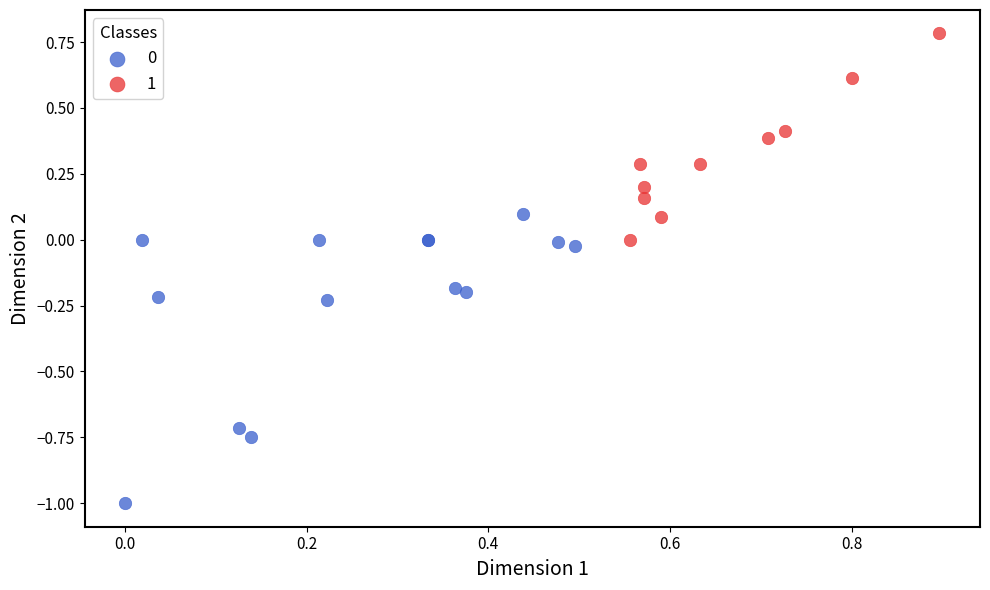

Which series reaches the maximum Y coordinate?

1